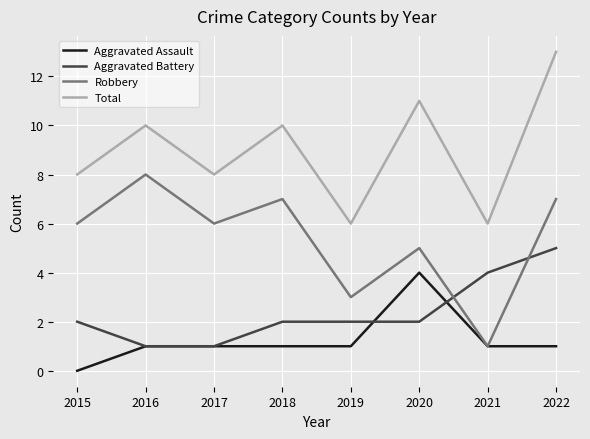

The value of Aggravated Battery at 2019 is 2. True or false?

True